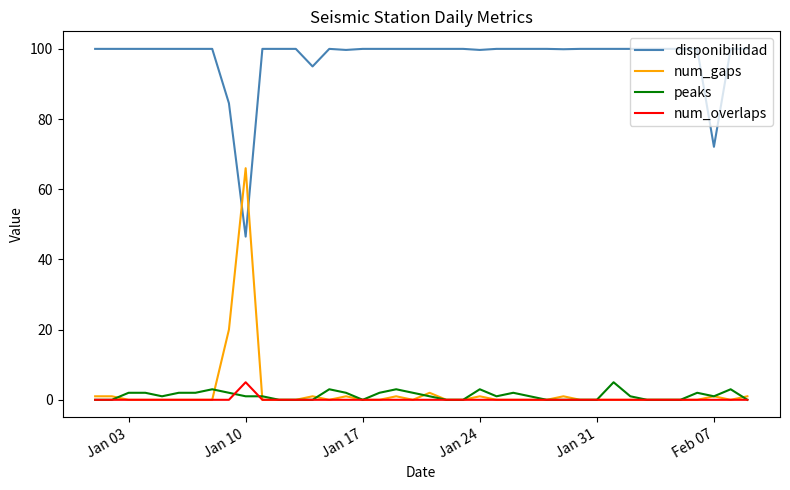

Which series has the largest total across all categories?

disponibilidad